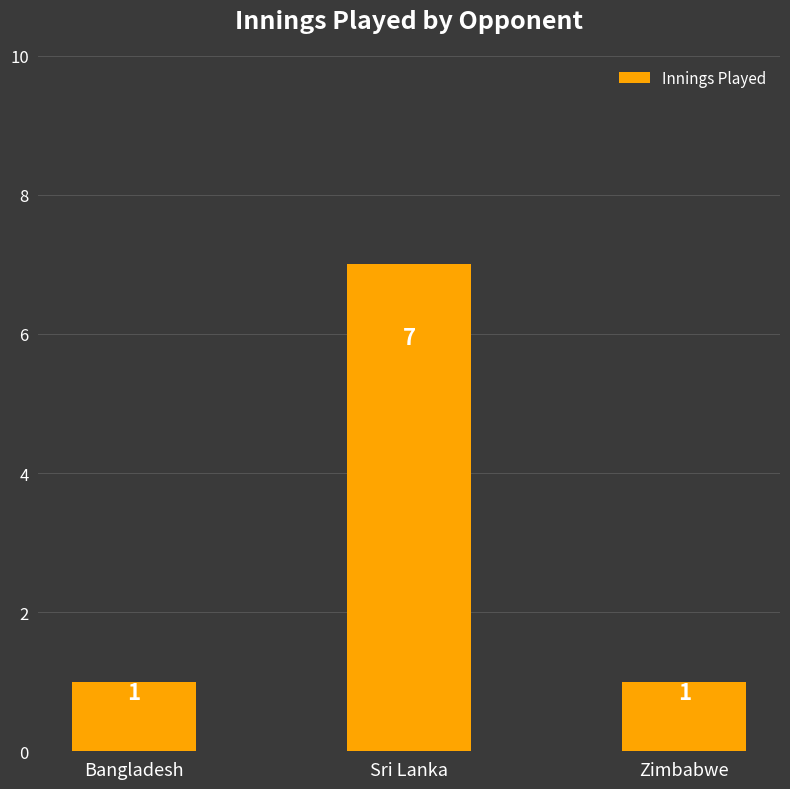

What is the label of the 1st bar from the left?

Bangladesh